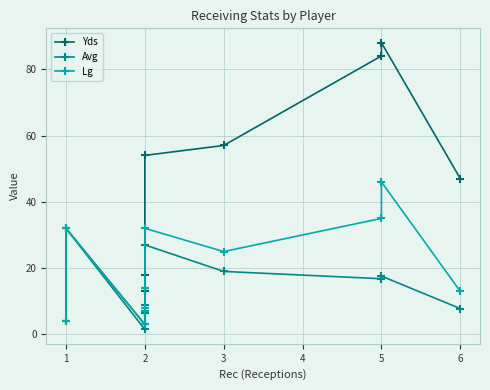

What is the maximum value for Lg?

46.0